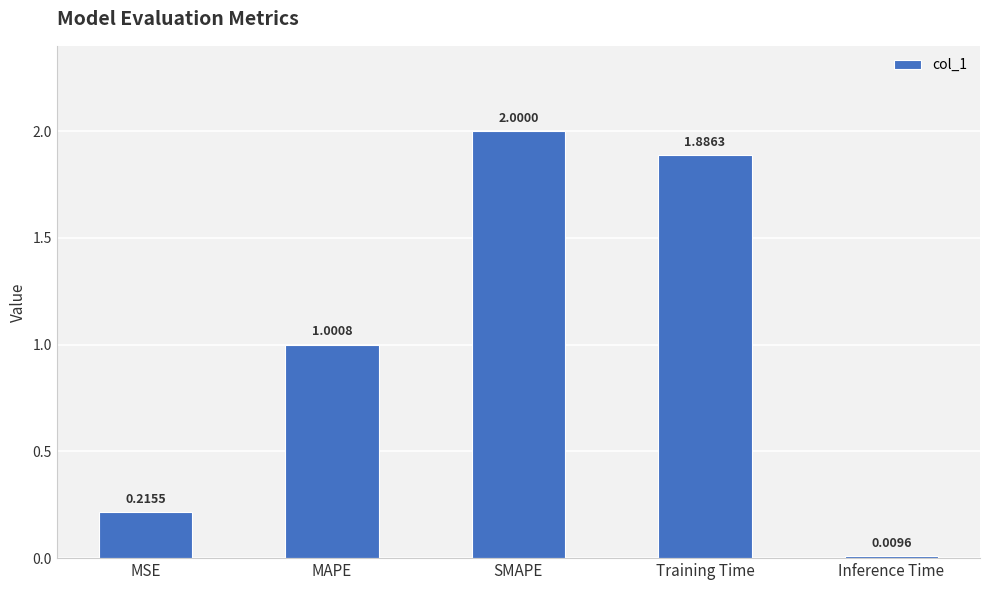

List the labels in order of value, largest first.

SMAPE, Training Time, MAPE, MSE, Inference Time